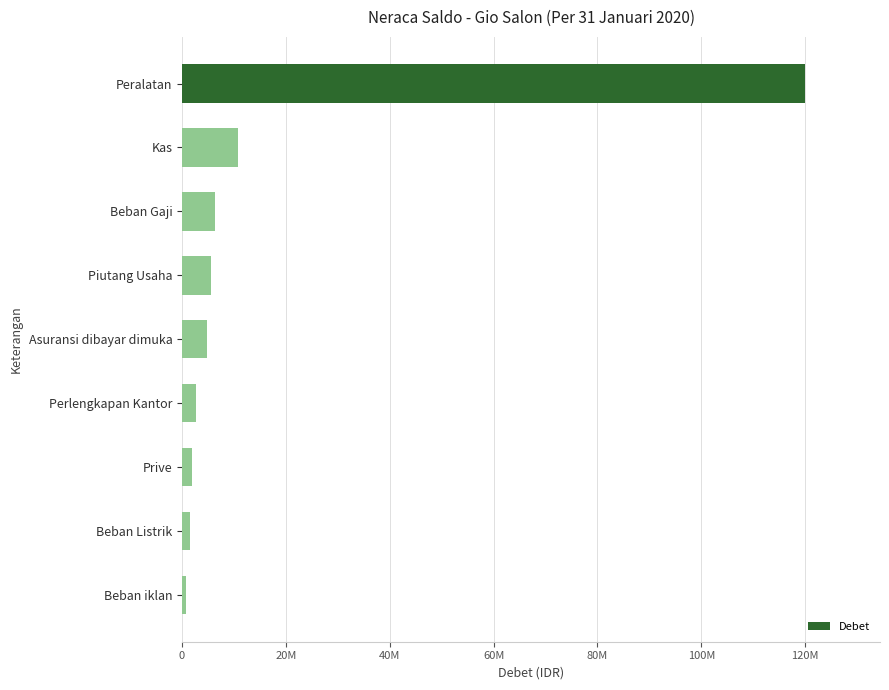

Are the bars horizontal?

Yes